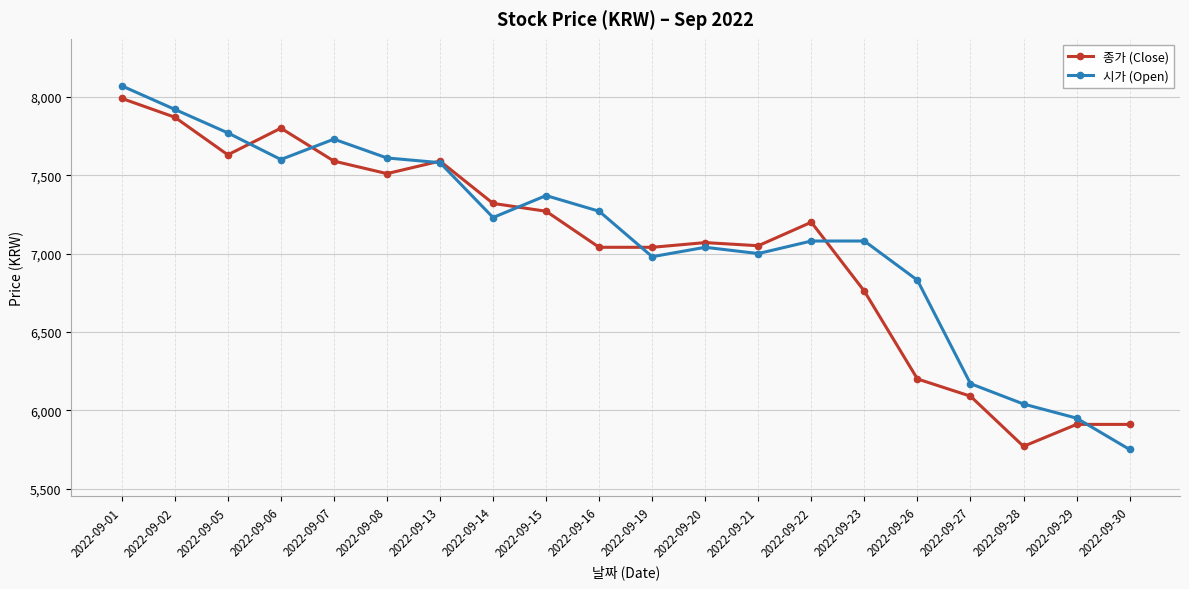

What value does the 시가 (Open) series have at 2022-09-01, to the nearest 10?

8070